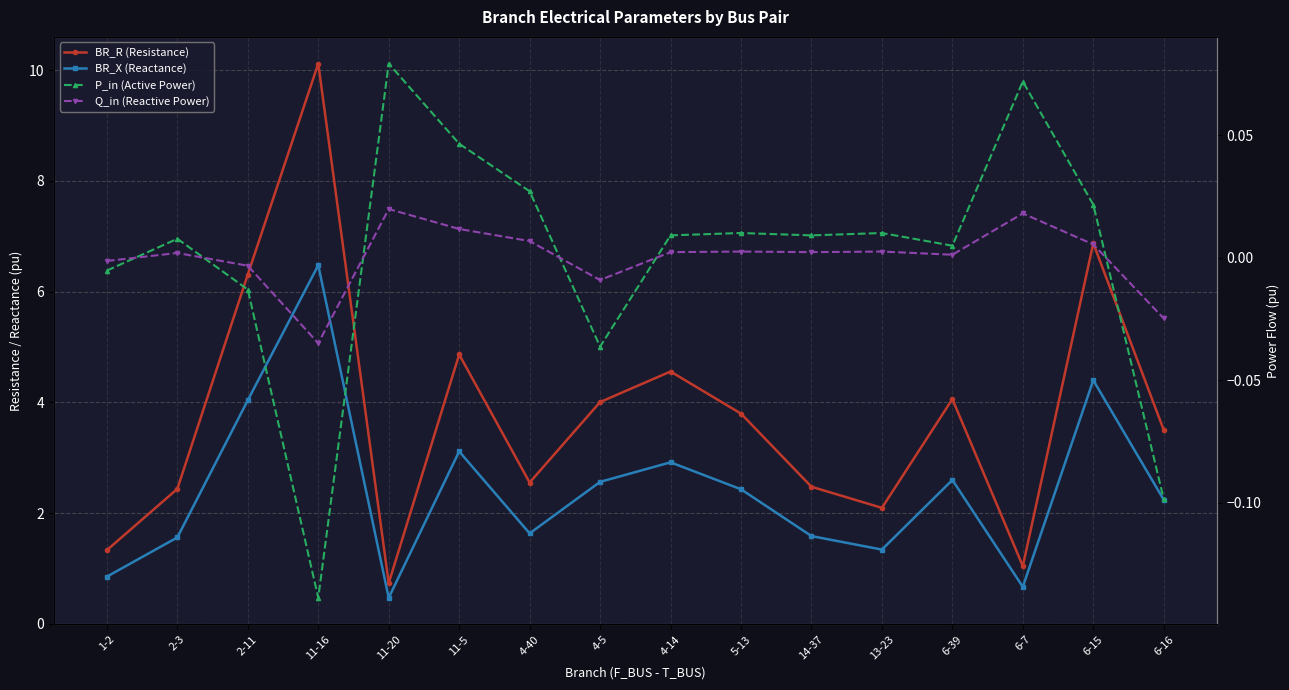

How many positive values does the P_in (Active Power) series have?

11